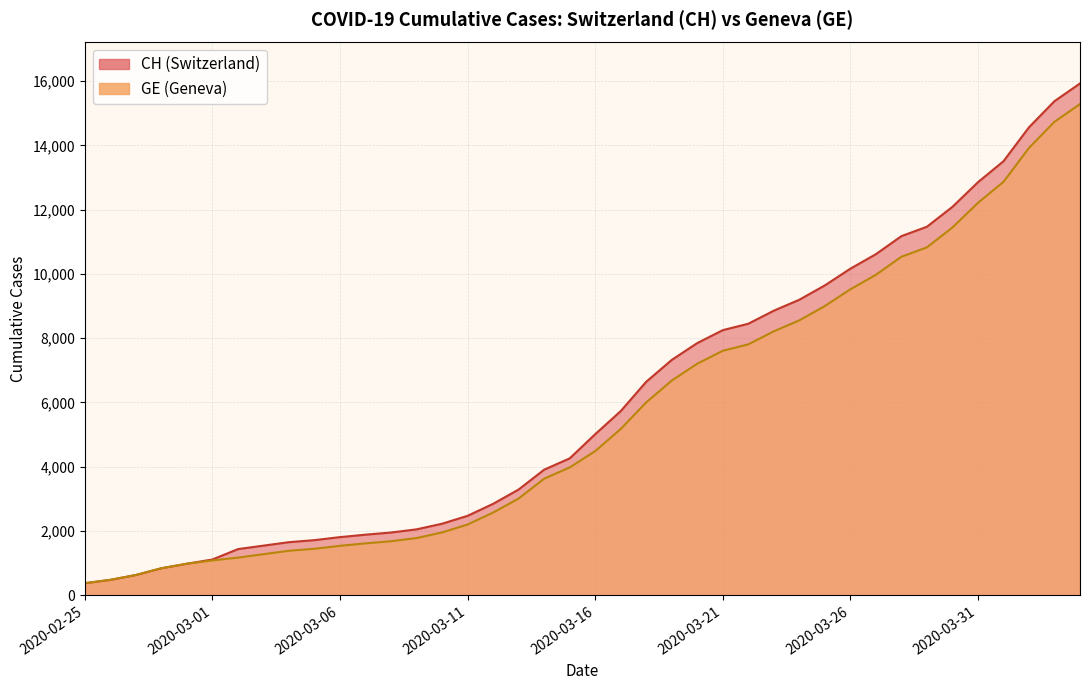

Reading left to right, list all the values displayed in this chart.

CH: 375	479	630	840	981	1113	1436	1544	1652	1715	1809	1885	1952	2051	2226	2472	2845	3291	3908	4259	5012	5731	6644	7323	7847	8249	8449	8855	9196	9642	10162	10613	11175	11467	12086	12852	13505	14561	15375	15926
GE: 375	479	630	840	981	1083	1171	1278	1384	1447	1538	1614	1681	1780	1955	2201	2574	3010	3627	3978	4485	5174	6002	6681	7205	7607	7807	8213	8554	9000	9520	9971	10533	10825	11444	12210	12863	13919	14733	15284